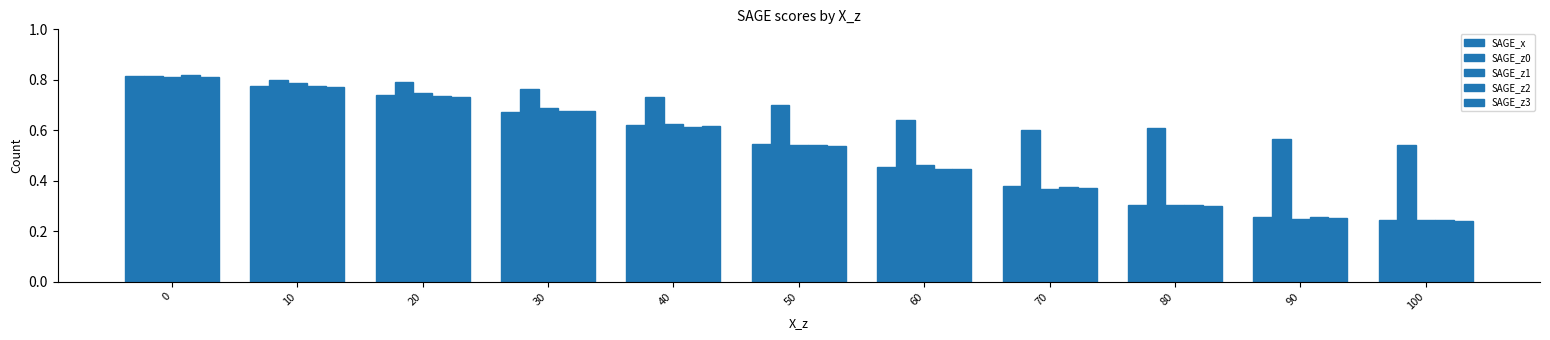

True or false: SAGE_z0 has a value of 0.7 at 40.

True